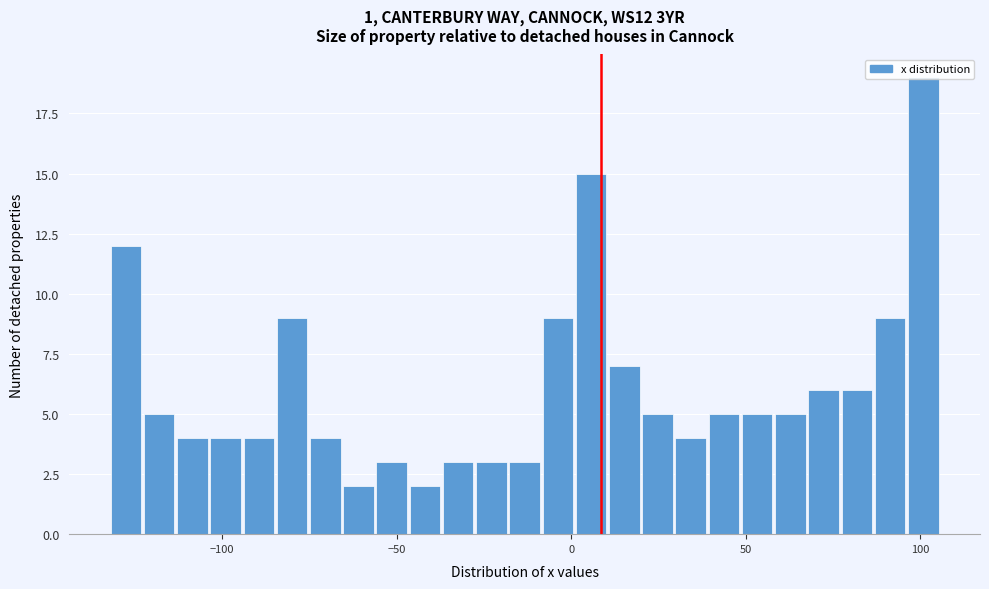

Read against the x-axis, roughly where is the centre of the tallest bar?

100